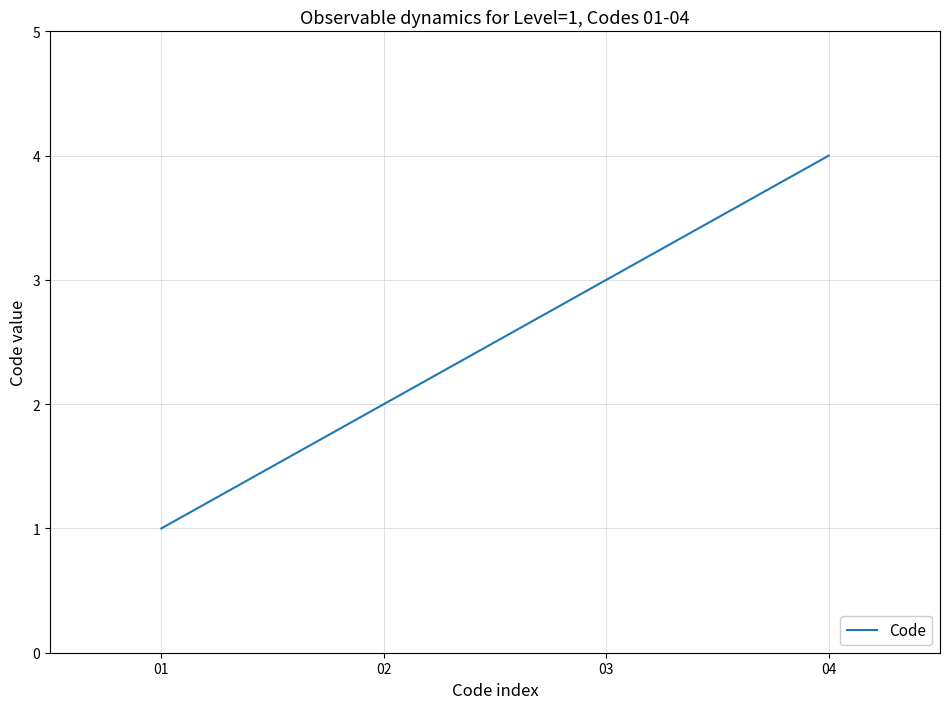

What is the sum of the values at 02 and 04?

6